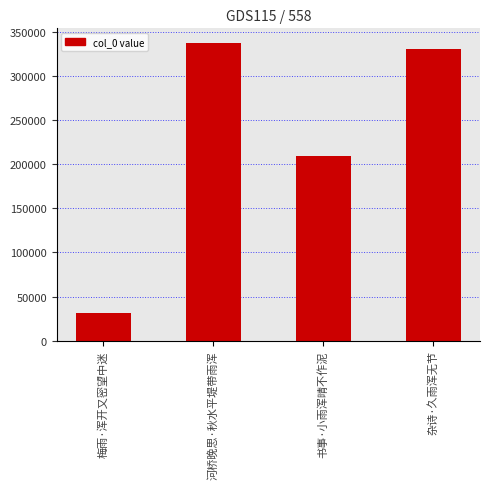

What is the sum of the values at 河桥晚思·秋水平堤带雨浑 and 书事·小雨浑晴不作泥?

546931